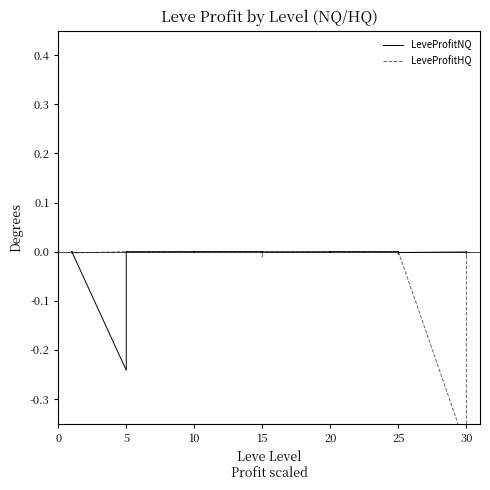

List the series in order of their overall mean, lowest first.

LeveProfitHQ, LeveProfitNQ